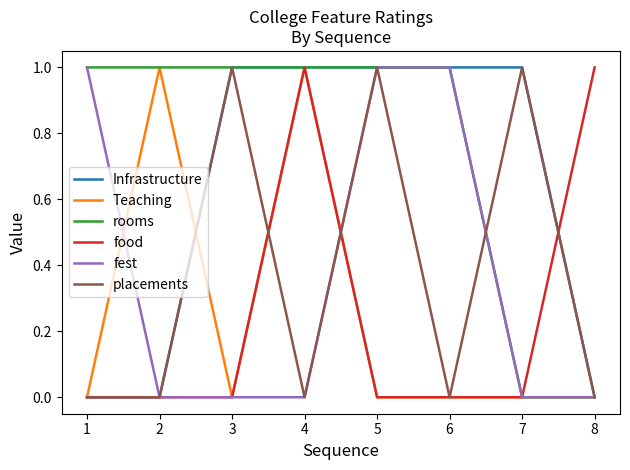

What are all the series names shown in the legend?

Infrastructure, Teaching, rooms, food, fest, placements